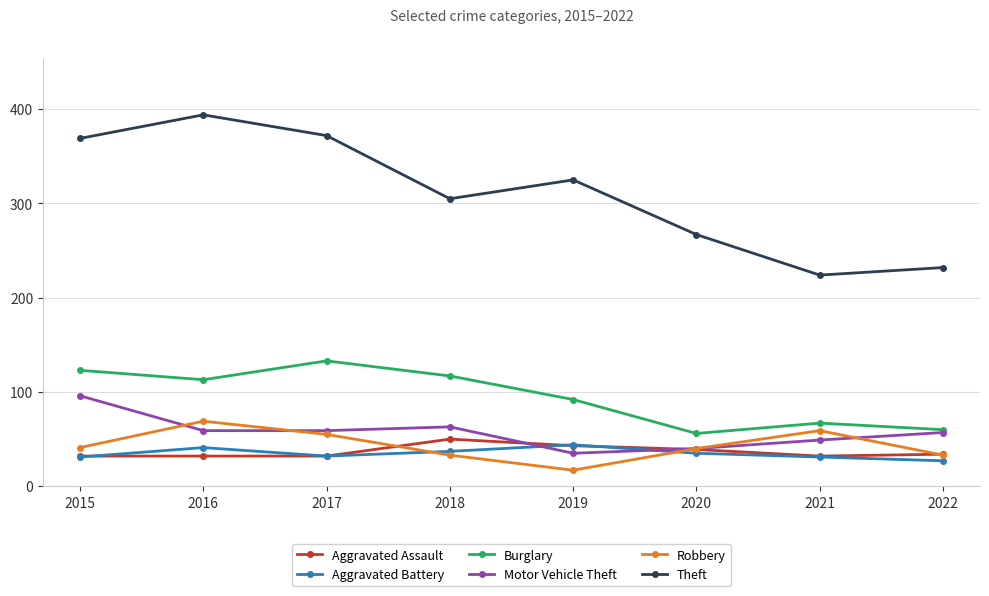

Is it true that Motor Vehicle Theft equals 17 at 2022?

False